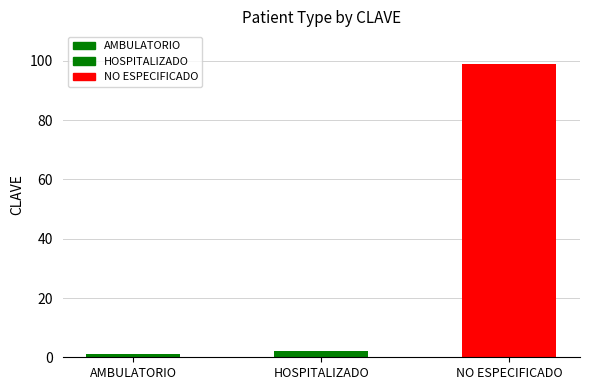

Reading left to right, transcribe all the data shown in this chart.

1	2	99